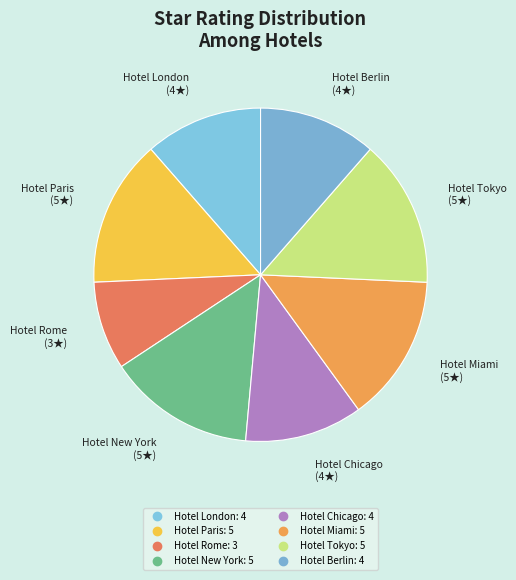

Do Hotel Miami and Hotel Tokyo together represent more than half of the pie?

No